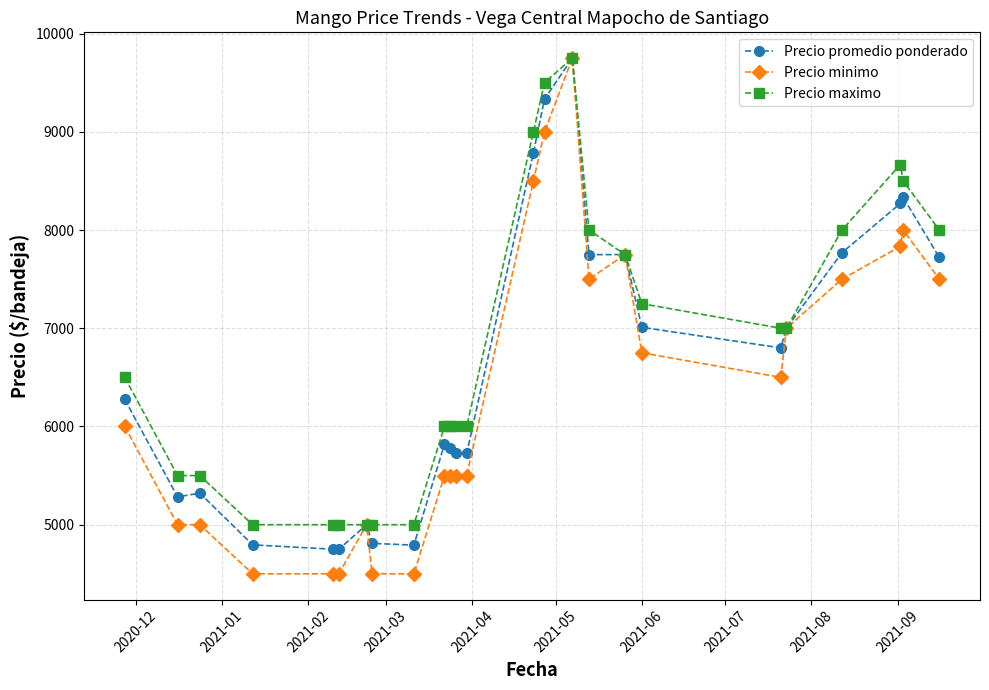

Which series has the widest spread of values?

Precio minimo